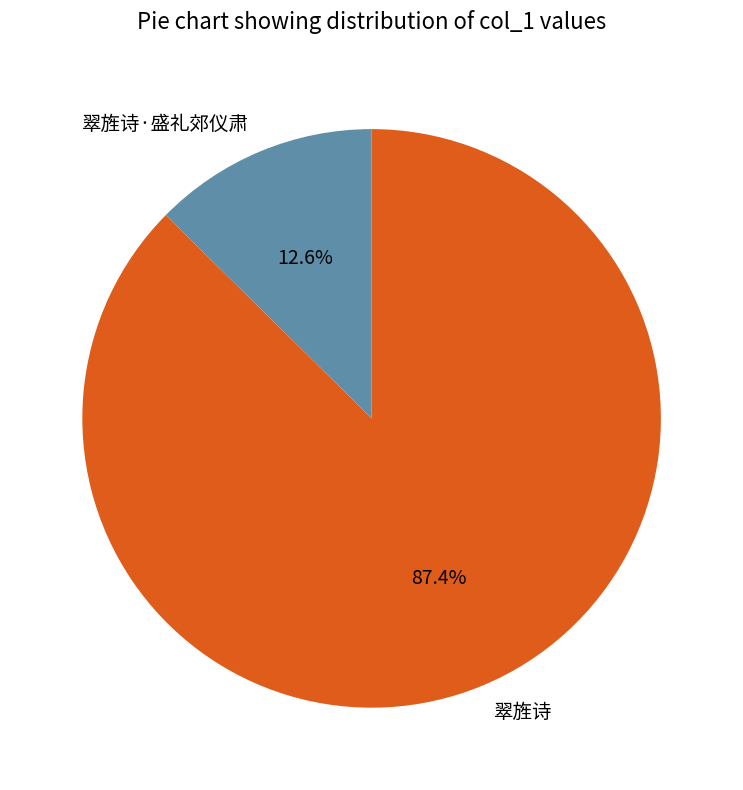

Do 翠旌诗·盛礼郊仪肃 and 翠旌诗 together represent more than half of the pie?

Yes